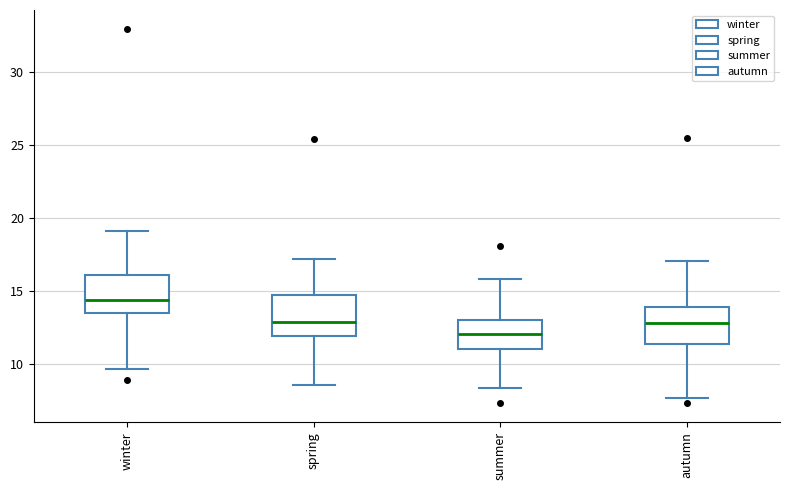

Reading left to right, transcribe this box plot: for each box, give where its median line is, the range the box spans, and where its two whiskers end, as read against the y-axis. The values are not printed on the chart, so give them approximately, as read against the axis.

winter: median 14.5, box 13.5 to 16.0, whiskers 9.5 to 19.0
spring: median 13.0, box 12.0 to 14.5, whiskers 8.5 to 17.0
summer: median 12.0, box 11.0 to 13.0, whiskers 8.5 to 16.0
autumn: median 13.0, box 11.5 to 14.0, whiskers 7.5 to 17.0